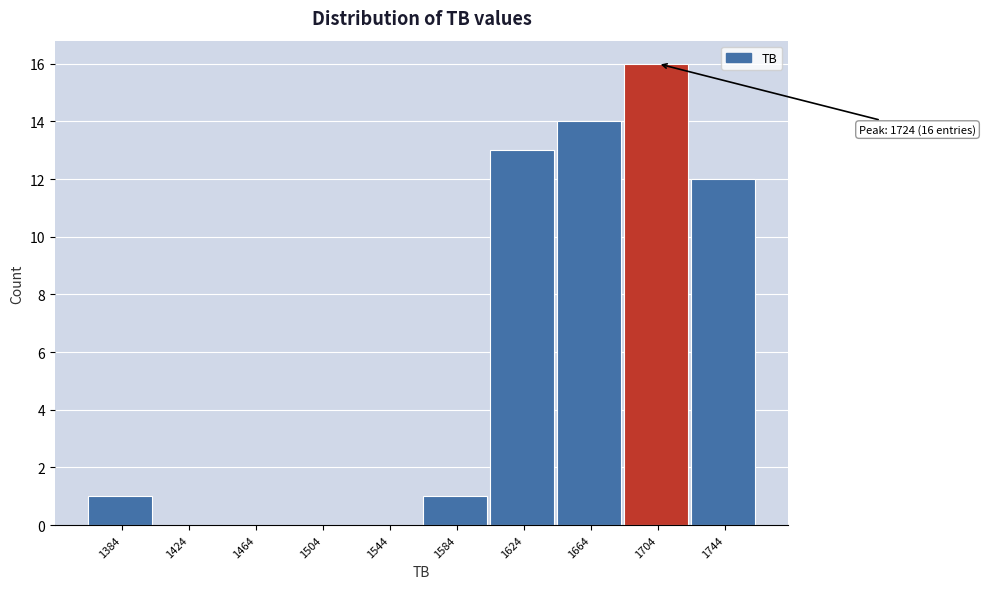

Reading left to right, what are all the values shown in this chart?

1384=1	1424=0	1464=0	1504=0	1544=0	1584=1	1624=13	1664=14	1704=16	1744=12